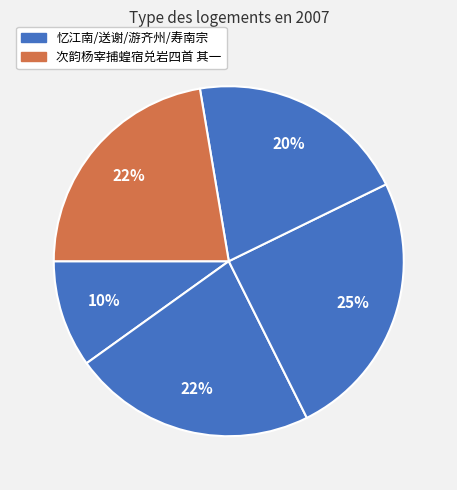

Is there a majority slice in this chart?

No